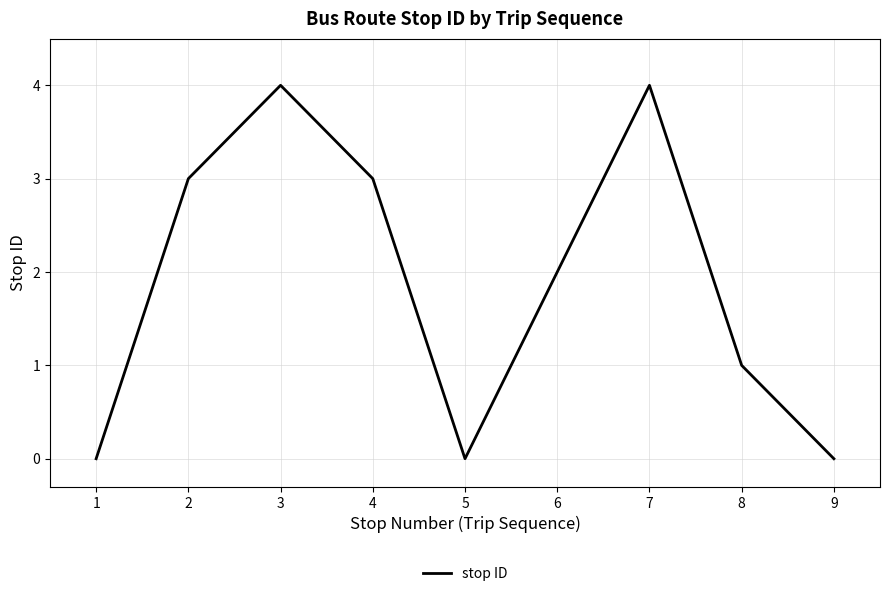

At which label is the value closest to 2?

6